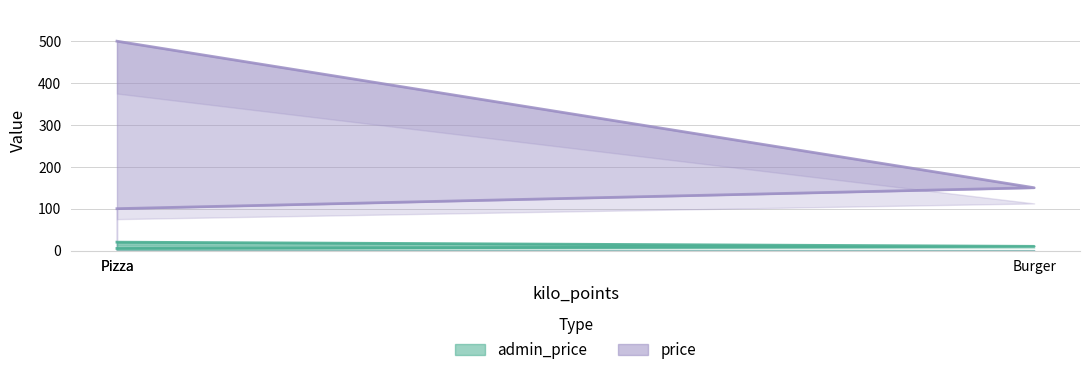

Does the chart have visible grid lines?

Yes